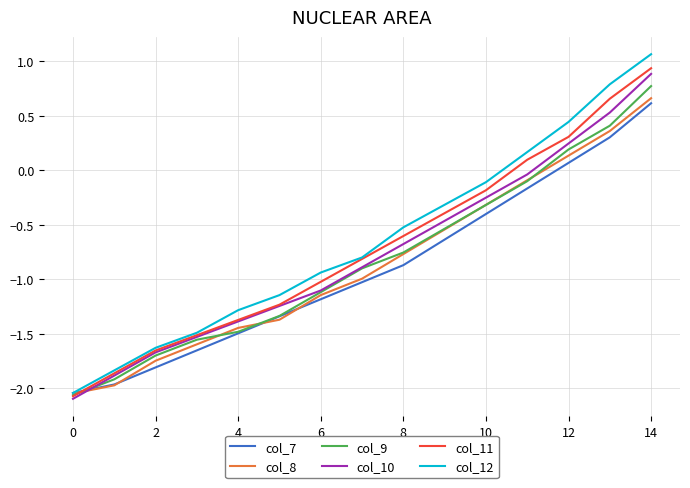

Which series has the widest spread of values?

col_12